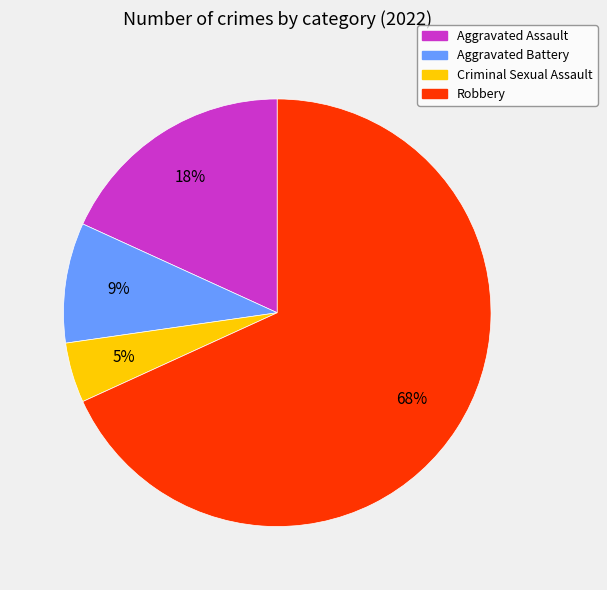

Is Robbery the majority of the pie?

Yes